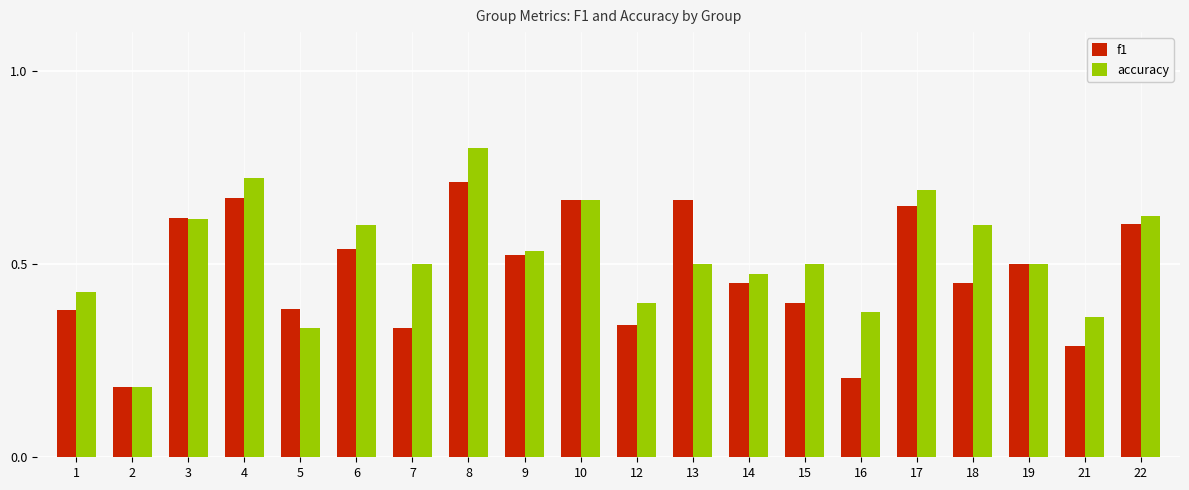

How many accuracy values are between 0 and 1?

20